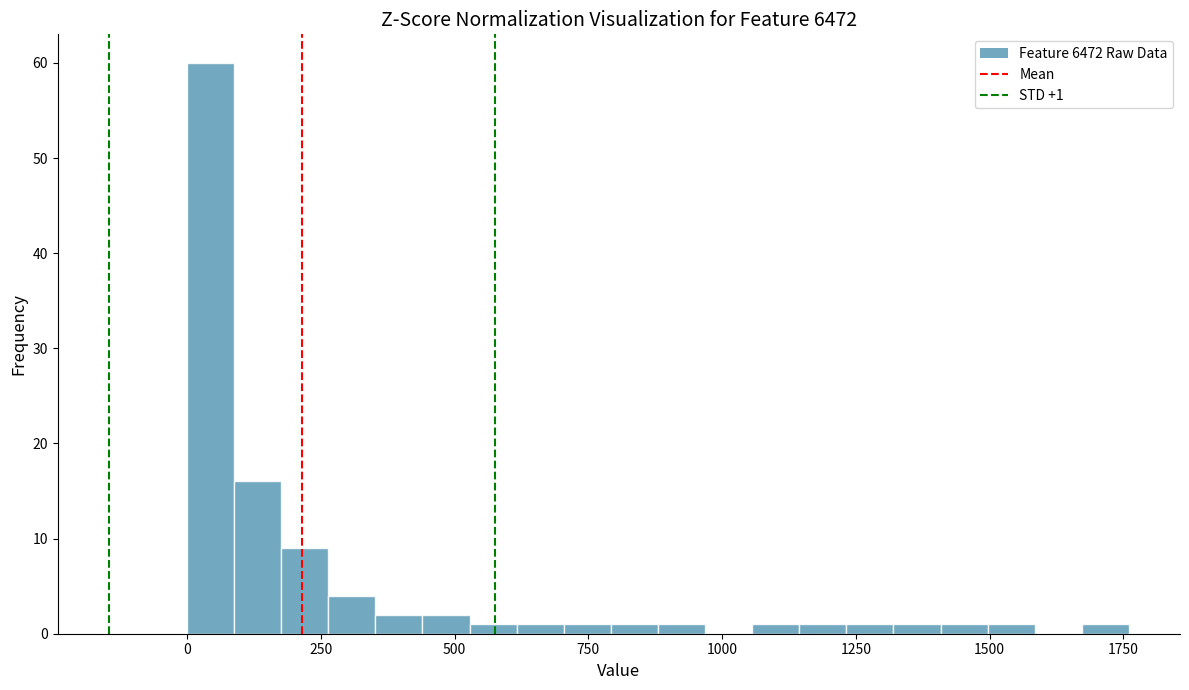

Read against the x-axis, roughly where is the centre of the tallest bar?

50